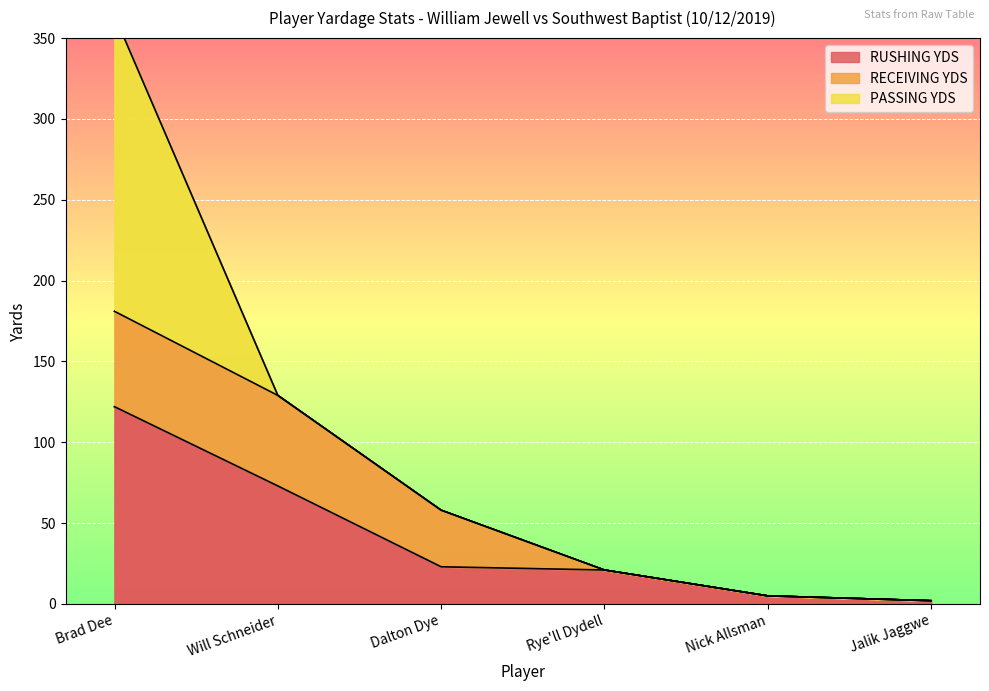

At Will Schneider, list the series in order from largest to smallest.

RUSHING YDS, RECEIVING YDS, PASSING YDS